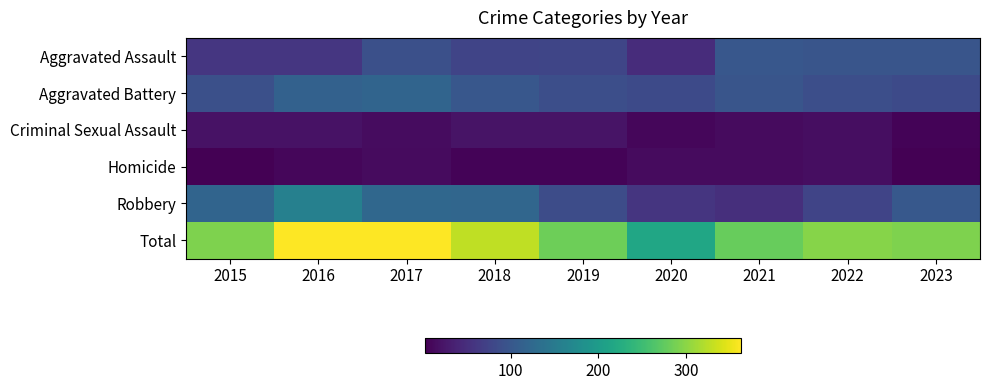

Reading left to right, extract all data points from this chart.

Aggravated Assault: 2015=60	2016=60	2017=91	2018=77	2019=78	2020=49	2021=101	2022=97	2023=98
Aggravated Battery: 2015=91	2016=114	2017=119	2018=100	2019=89	2020=84	2021=98	2022=89	2023=83
Criminal Sexual Assault: 2015=20	2016=20	2017=15	2018=22	2019=22	2020=10	2021=13	2022=17	2023=7
Homicide: 2015=3	2016=9	2017=13	2018=7	2019=7	2020=13	2021=14	2022=17	2023=3
Robbery: 2015=118	2016=159	2017=123	2018=121	2019=87	2020=59	2021=52	2022=77	2023=102
Total: 2015=292	2016=362	2017=361	2018=327	2019=283	2020=215	2021=278	2022=297	2023=293